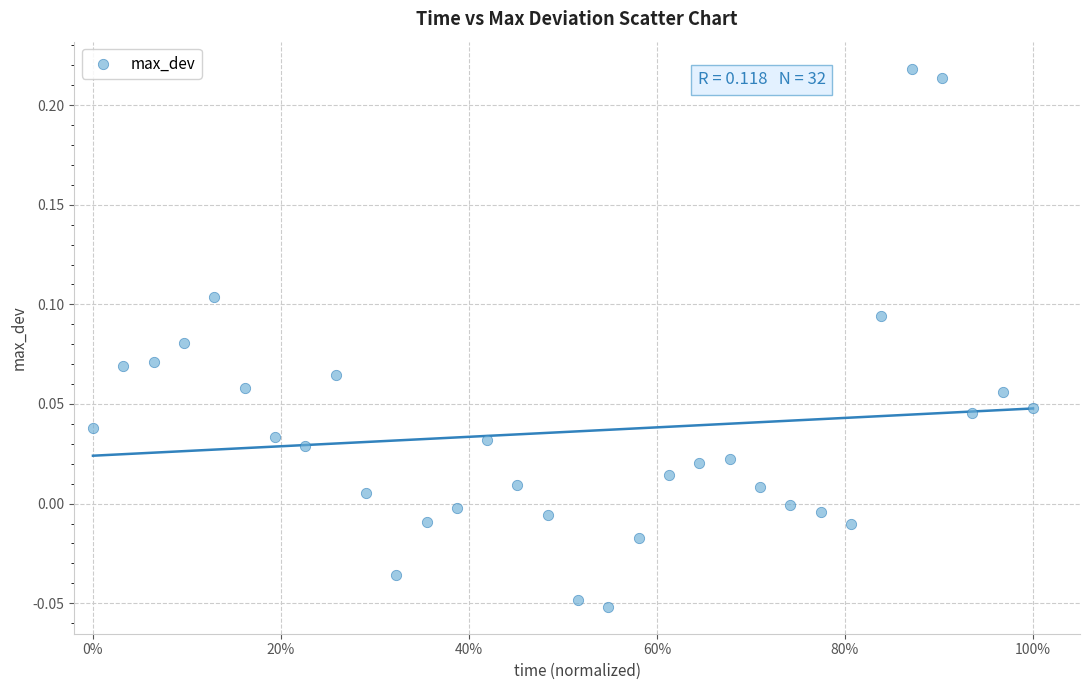

What is the range of X values (max minus min)?

1.0